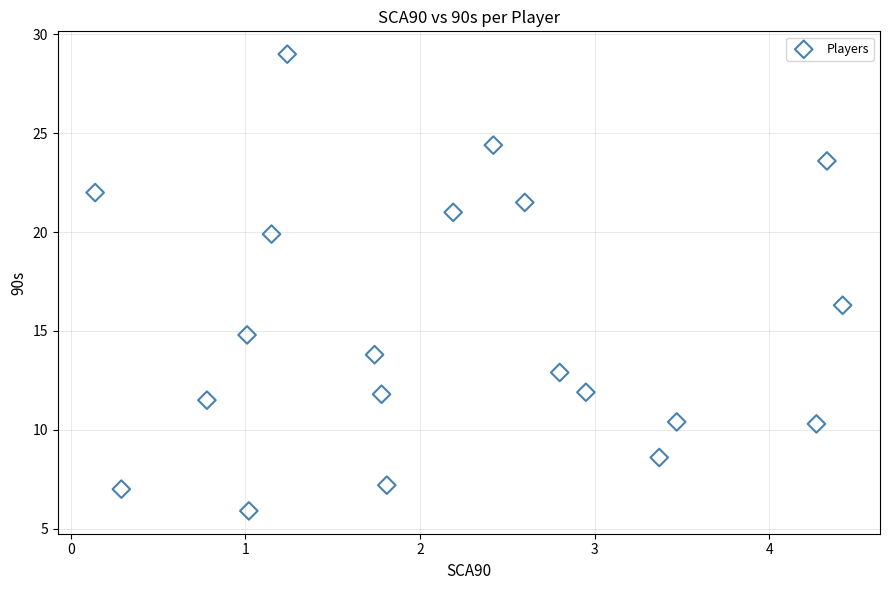

What is the range of X values (max minus min)?

4.3